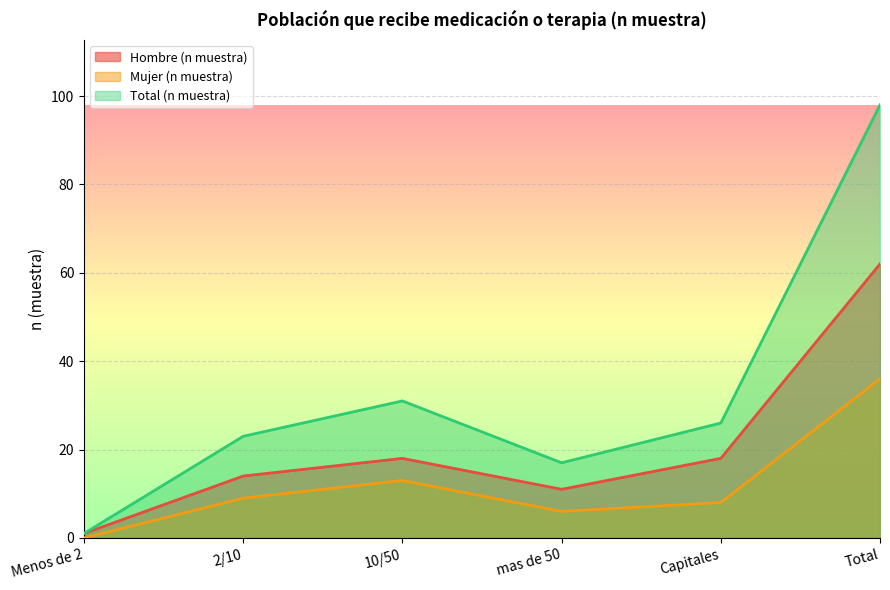

Is the value of Hombre (n muestra) at 10/50 greater than the value of Total (n muestra) at mas de 50?

Yes